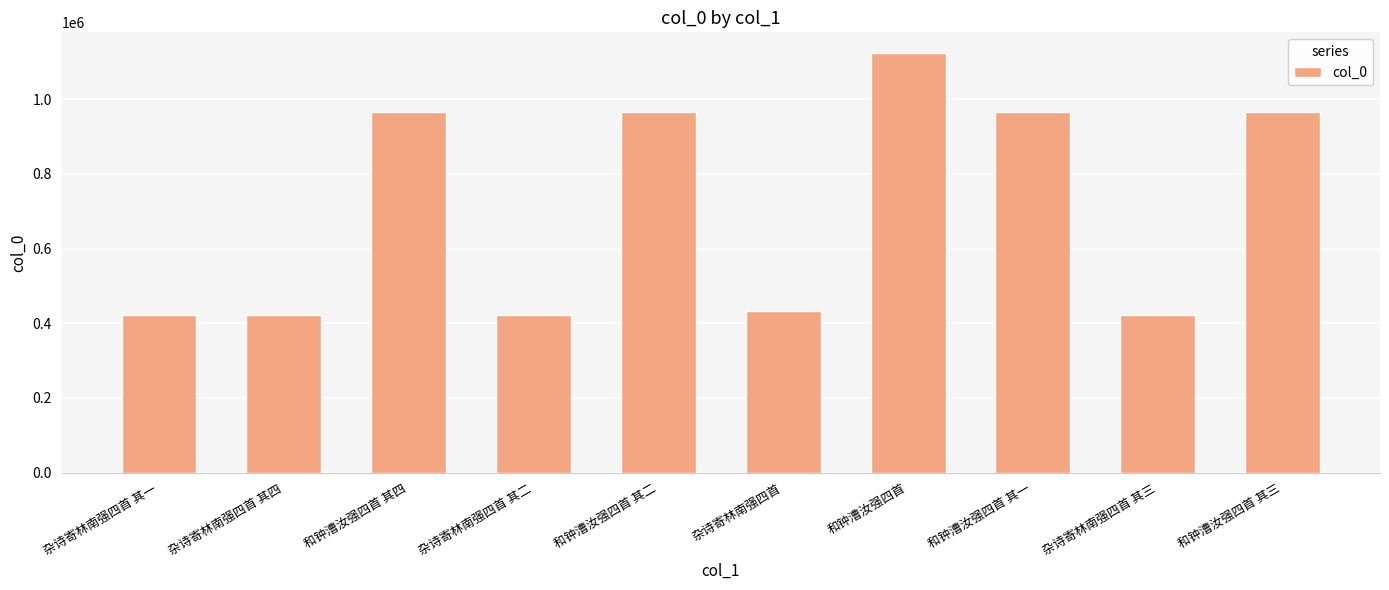

What is the greatest value displayed?

1123040